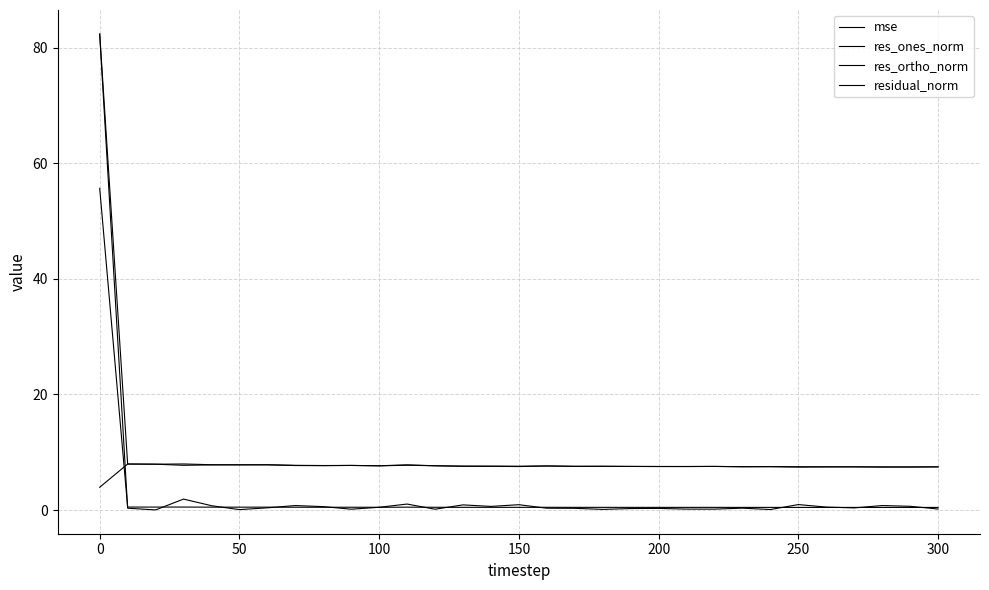

What is the minimum value for mse?

0.5